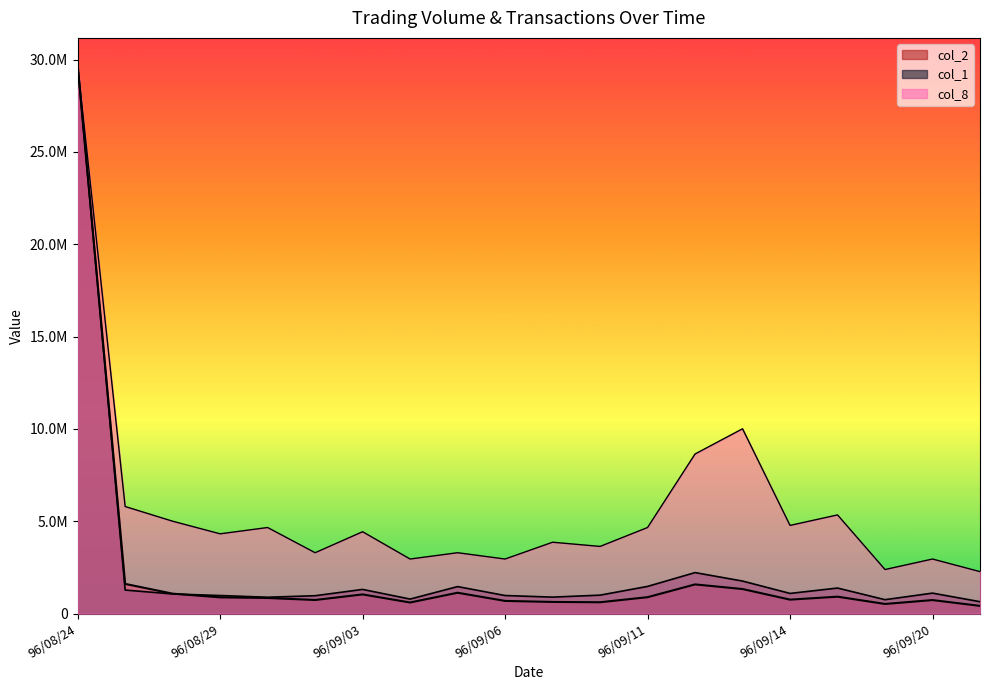

What is the difference between the col_2 values at 96/09/14 and 96/09/06?

69430.0